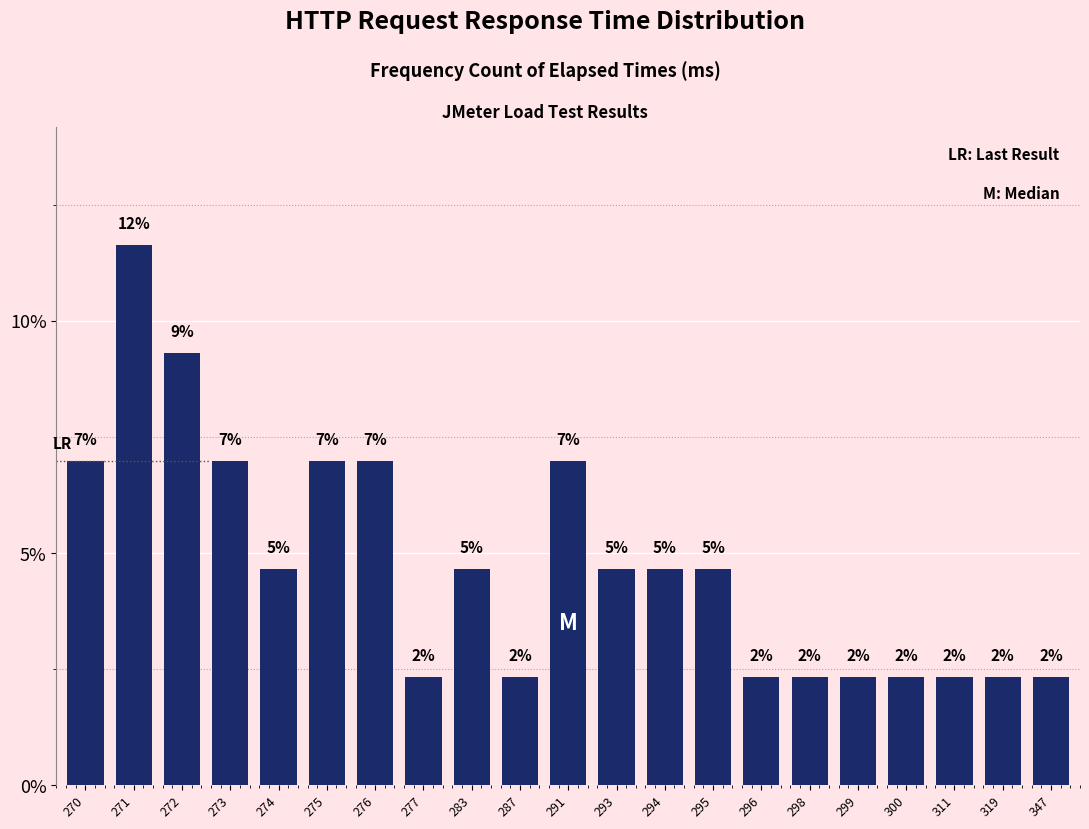

Does the chart contain any negative values?

No